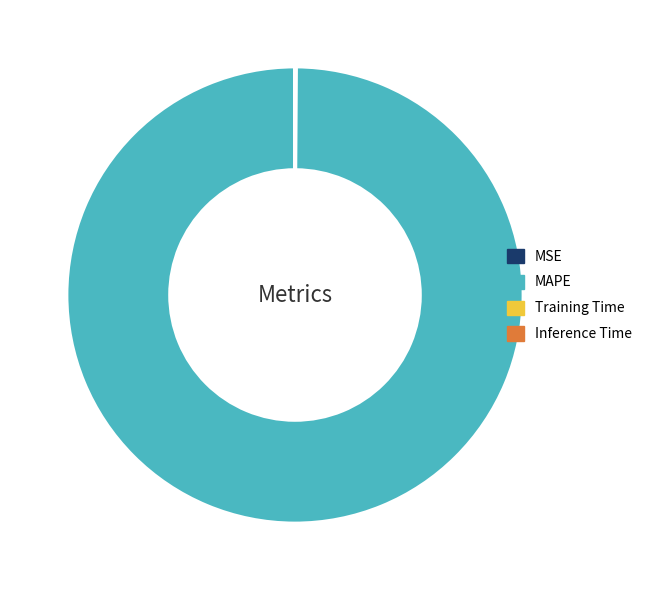

The MAPE slice represents 100% of the pie. True or false?

True